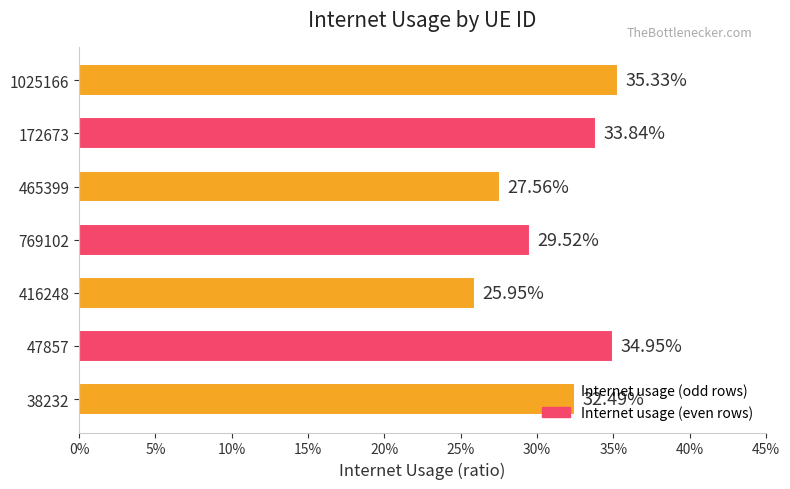

How many bars are there in total?

7